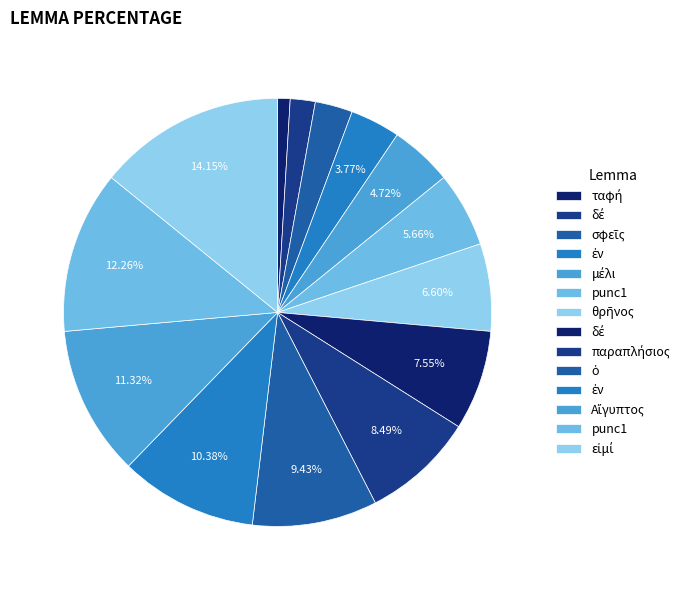

Count the number of slices in the pie.

14